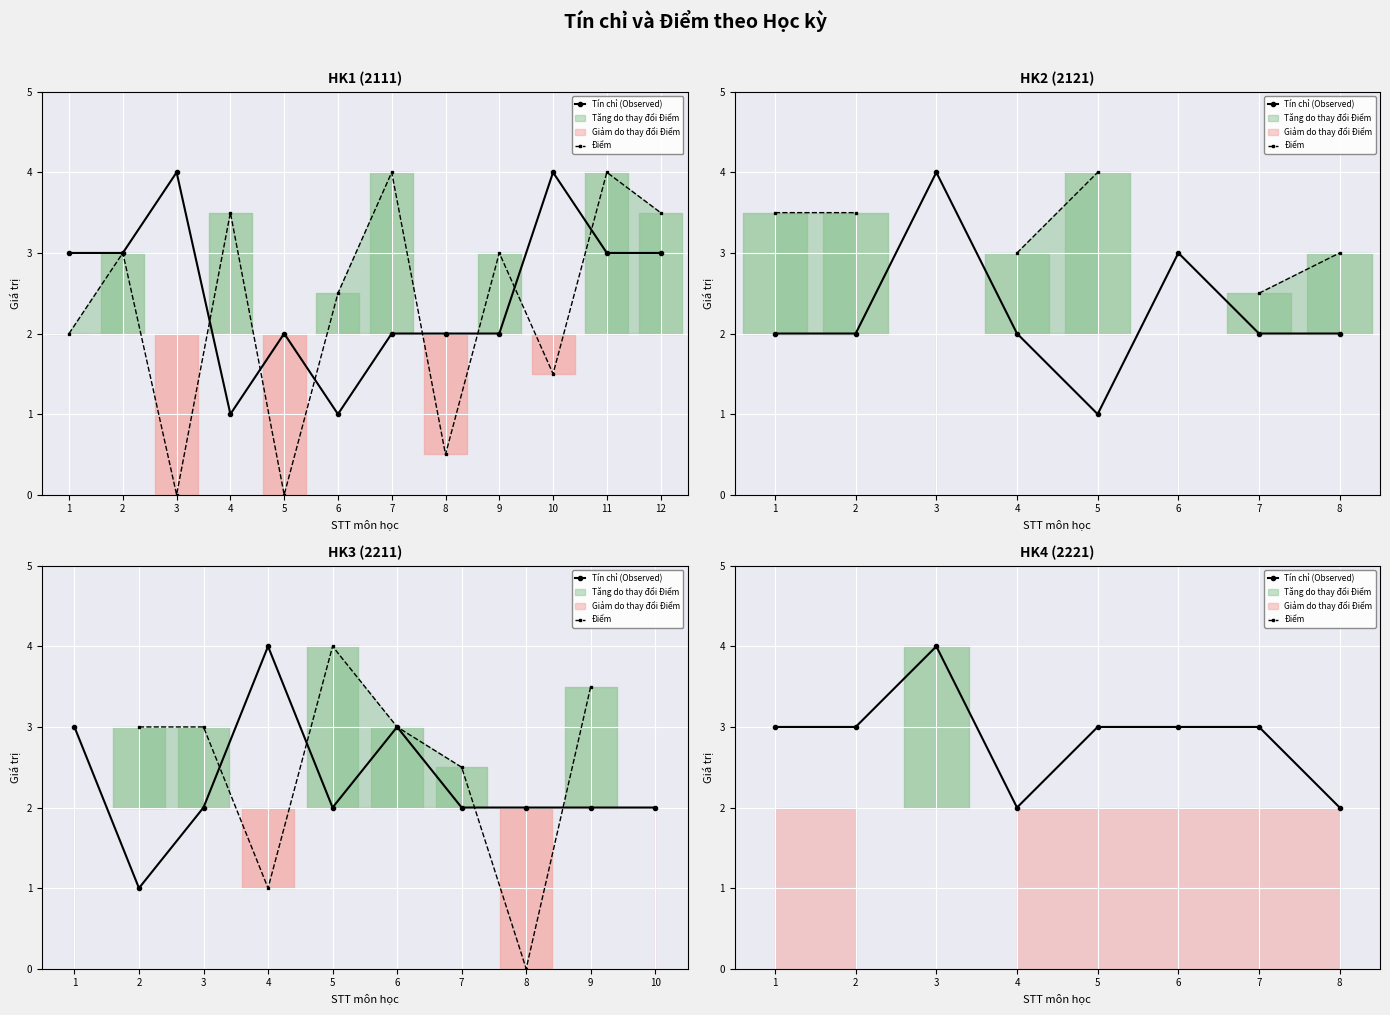

What is the approximate value of Tín chỉ (Observed) at 6?

3.0